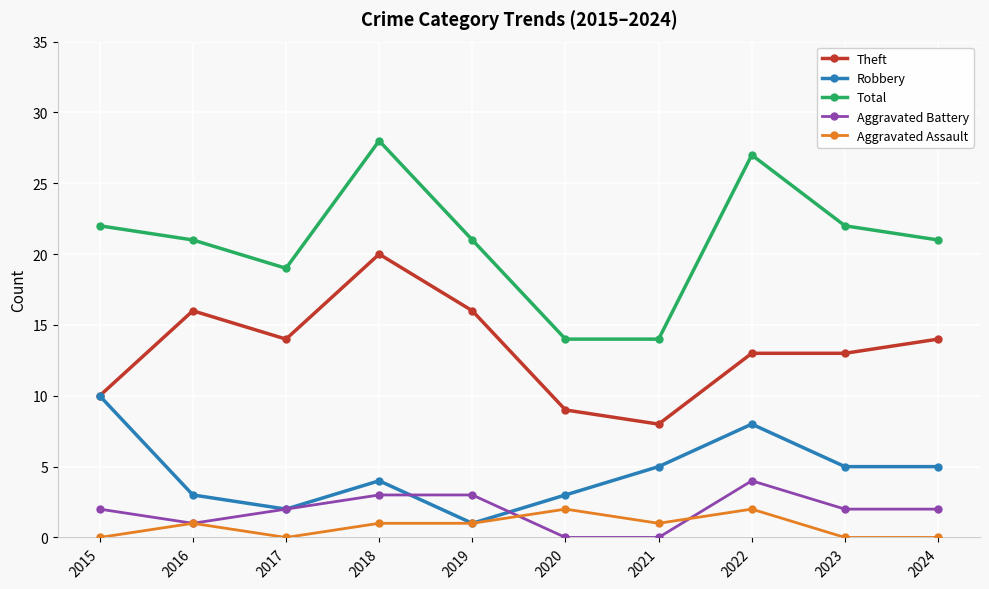

How many data points does each series have?

10